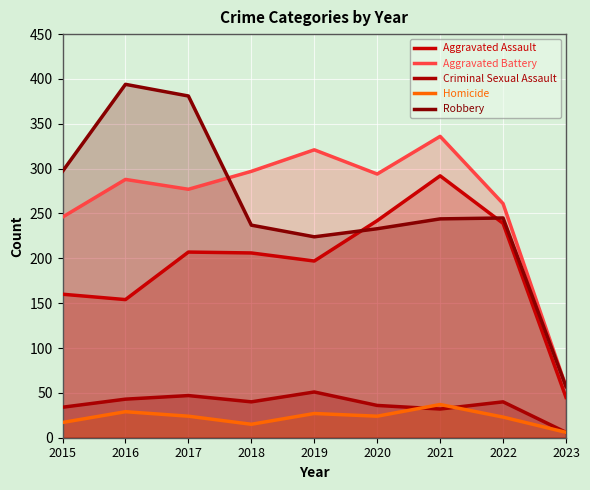

True or false: Criminal Sexual Assault and Aggravated Battery intersect in this chart.

False